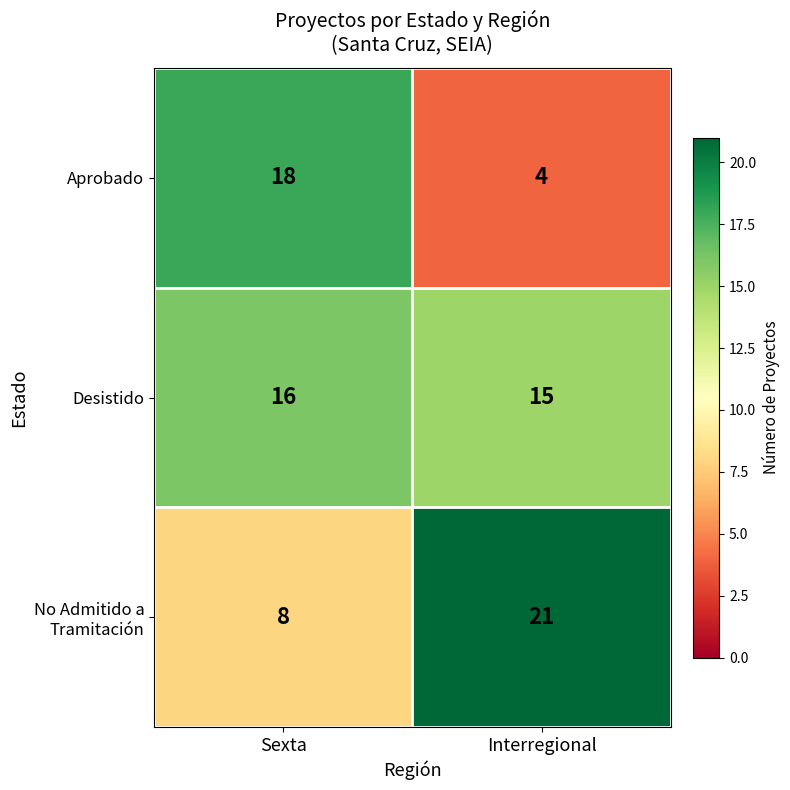

Rank the categories by Aprobado value from lowest to highest.

Interregional, Sexta